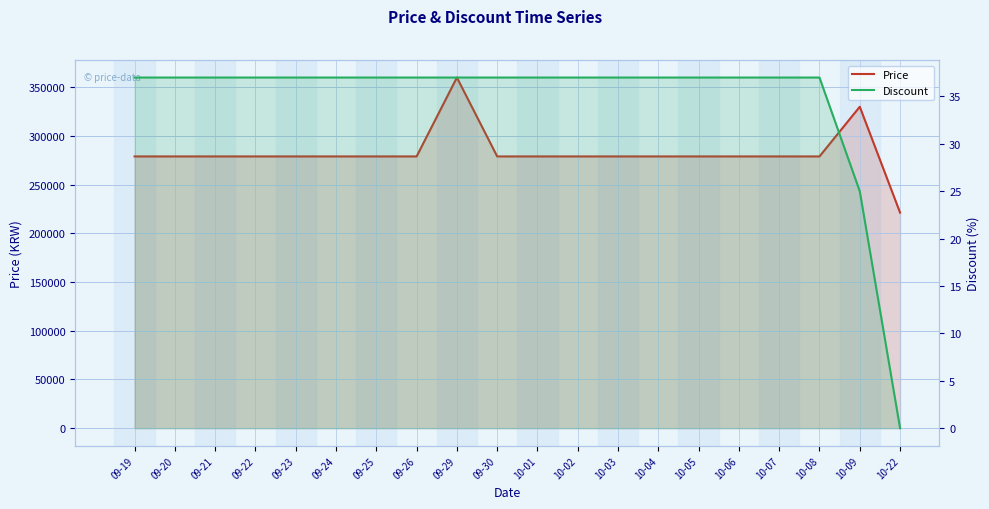

True or false: Discount has a value of 37 at 09-23.

True